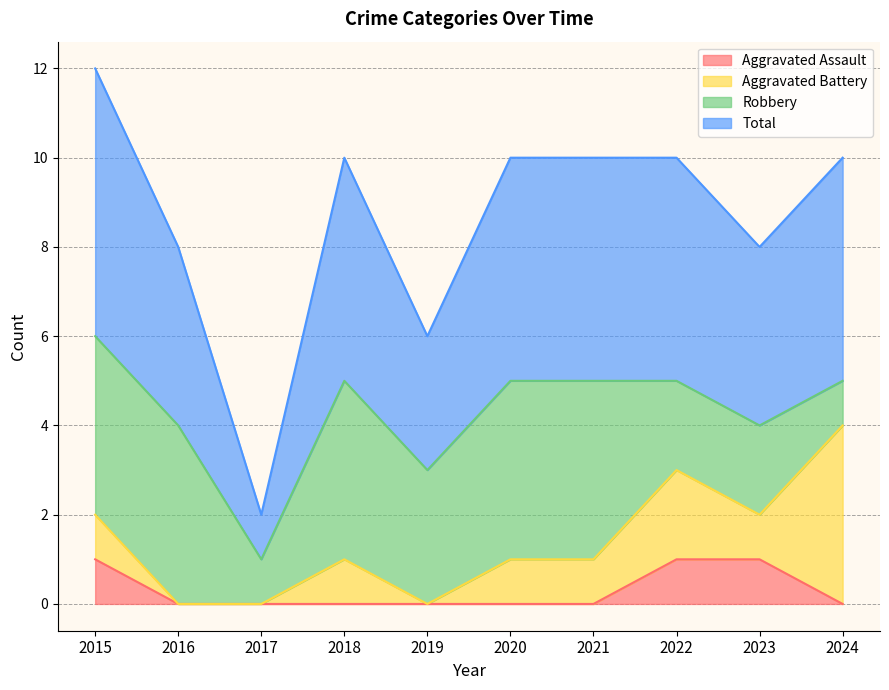

What is the sum of the Total values at 2024 and 2019?

8